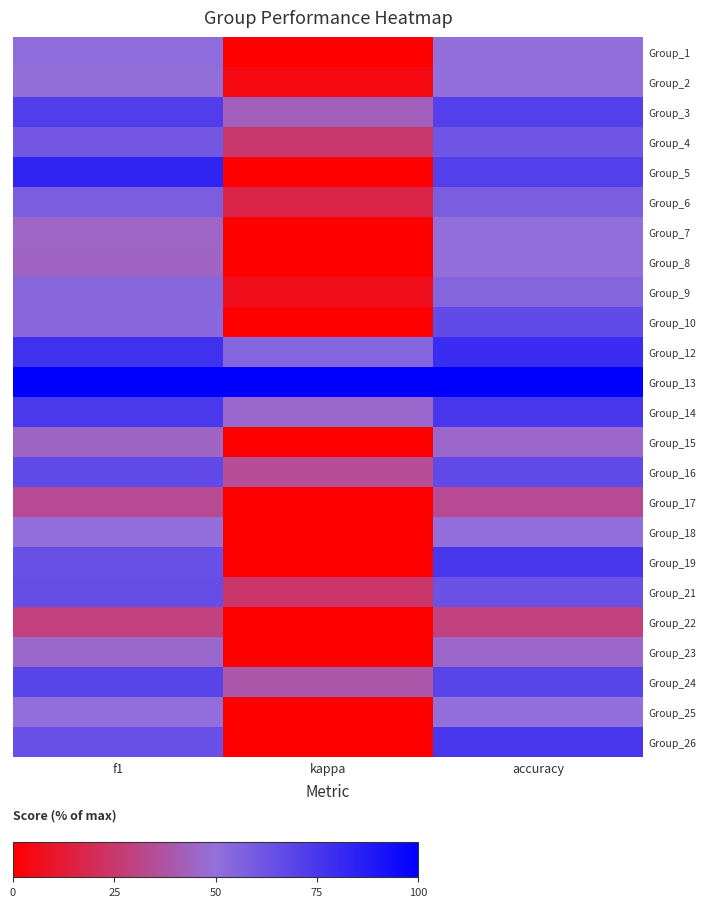

Reading left to right, what are all the values shown in this chart?

Group_1: f1=51.4	kappa=0.0	accuracy=50.0
Group_2: f1=49.2	kappa=3.9	accuracy=50.0
Group_3: f1=72.0	kappa=42.9	accuracy=71.4
Group_4: f1=60.8	kappa=25.0	accuracy=61.9
Group_5: f1=83.3	kappa=0.0	accuracy=71.4
Group_6: f1=58.1	kappa=16.5	accuracy=57.9
Group_7: f1=45.1	kappa=0.0	accuracy=50.0
Group_8: f1=44.4	kappa=-28.6	accuracy=50.0
Group_9: f1=53.8	kappa=6.8	accuracy=54.5
Group_10: f1=53.3	kappa=0.0	accuracy=66.7
Group_12: f1=78.1	kappa=54.5	accuracy=80.0
Group_13: f1=100.0	kappa=100.0	accuracy=100.0
Group_14: f1=74.7	kappa=46.8	accuracy=75.0
Group_15: f1=44.7	kappa=-18.2	accuracy=46.2
Group_16: f1=66.7	kappa=34.1	accuracy=66.7
Group_17: f1=33.3	kappa=-33.3	accuracy=33.3
Group_18: f1=50.0	kappa=-2.9	accuracy=50.0
Group_19: f1=64.3	kappa=0.0	accuracy=75.0
Group_21: f1=65.6	kappa=24.1	accuracy=63.6
Group_22: f1=28.6	kappa=-40.0	accuracy=28.6
Group_23: f1=46.8	kappa=-9.6	accuracy=46.2
Group_24: f1=69.2	kappa=38.5	accuracy=69.2
Group_25: f1=50.5	kappa=0.0	accuracy=50.0
Group_26: f1=64.3	kappa=0.0	accuracy=75.0